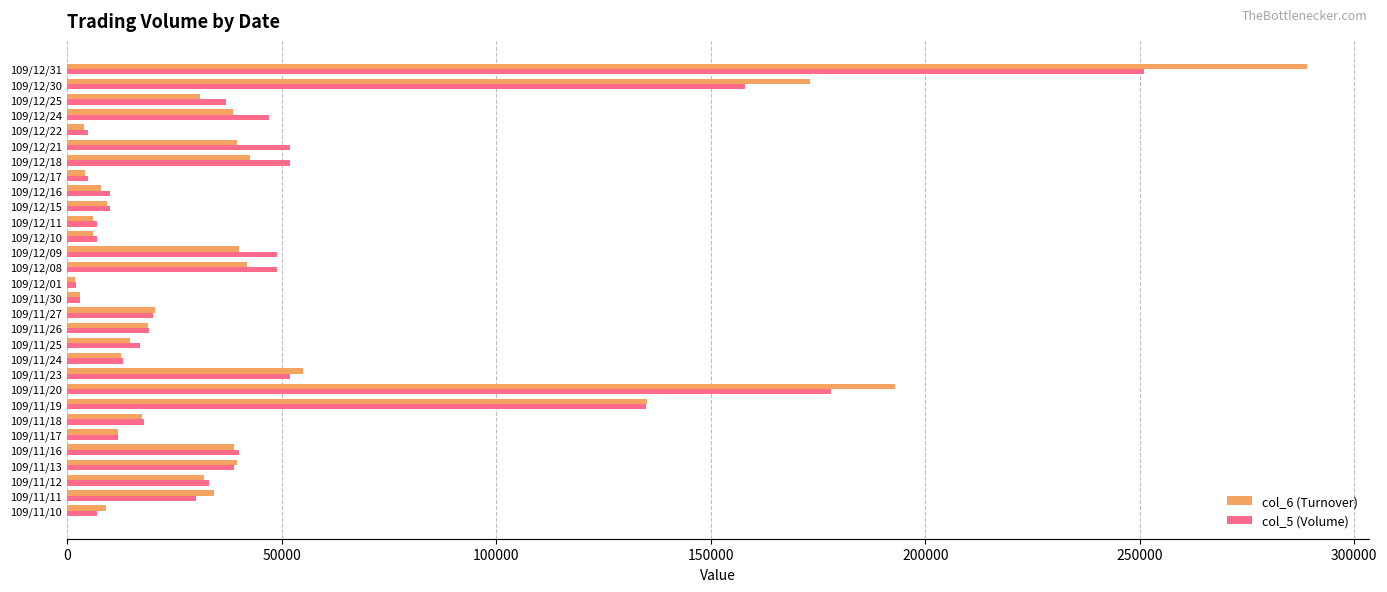

What is the greatest value displayed?

289070